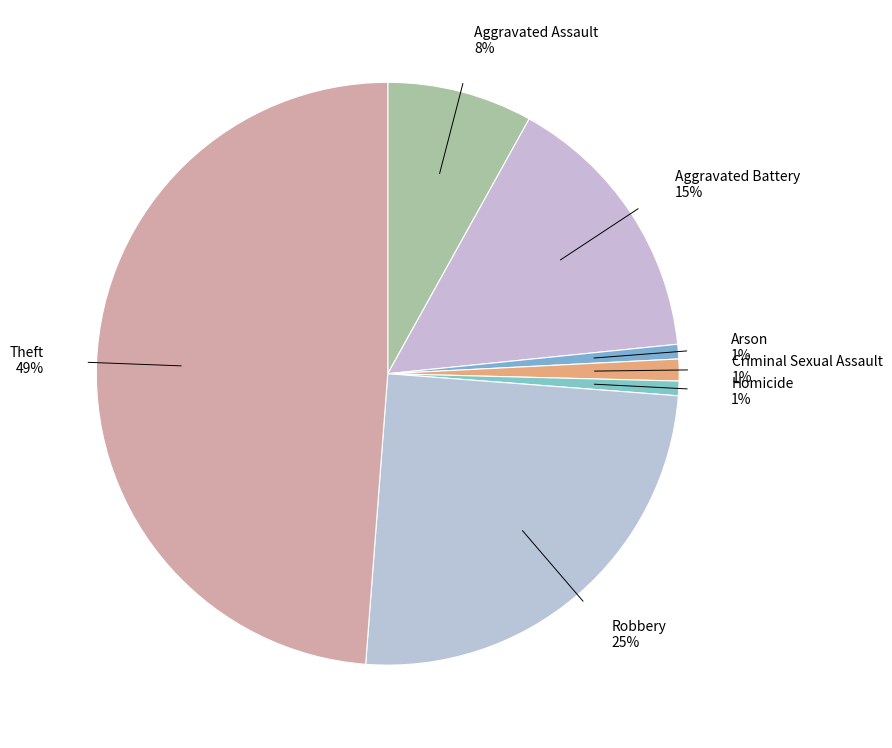

To the nearest percent, what is the average slice percentage?

14%